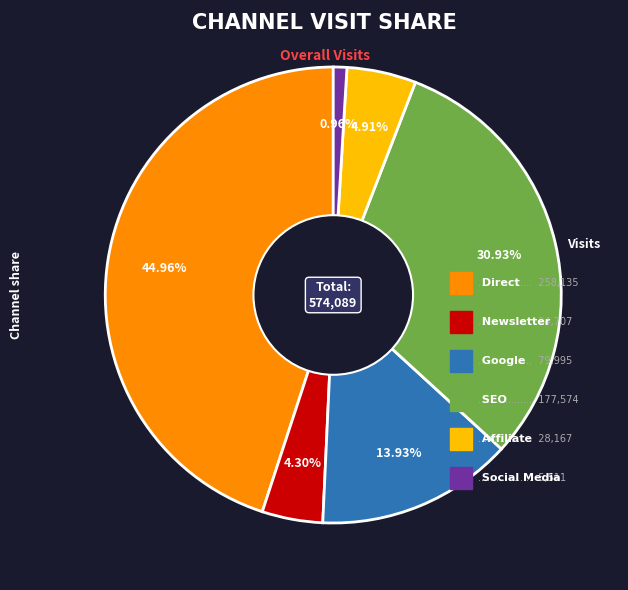

Is there any slice that represents more than half of the pie?

No